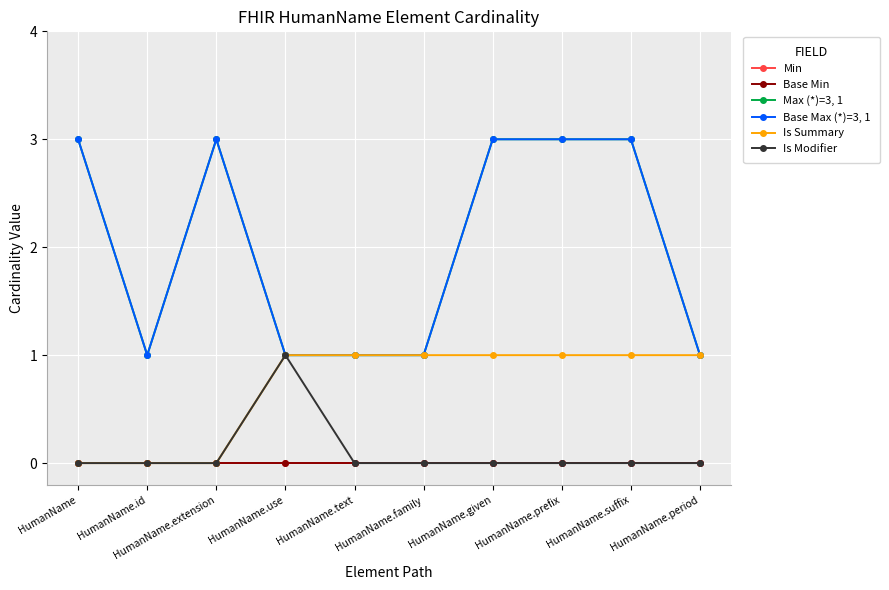

Reading left to right, extract all data points from this chart.

Min: HumanName=0	HumanName.id=0	HumanName.extension=0	HumanName.use=0	HumanName.text=0	HumanName.family=0	HumanName.given=0	HumanName.prefix=0	HumanName.suffix=0	HumanName.period=0
Base Min: HumanName=0	HumanName.id=0	HumanName.extension=0	HumanName.use=0	HumanName.text=0	HumanName.family=0	HumanName.given=0	HumanName.prefix=0	HumanName.suffix=0	HumanName.period=0
Max (*)=3, 1: HumanName=3	HumanName.id=1	HumanName.extension=3	HumanName.use=1	HumanName.text=1	HumanName.family=1	HumanName.given=3	HumanName.prefix=3	HumanName.suffix=3	HumanName.period=1
Base Max (*)=3, 1: HumanName=3	HumanName.id=1	HumanName.extension=3	HumanName.use=1	HumanName.text=1	HumanName.family=1	HumanName.given=3	HumanName.prefix=3	HumanName.suffix=3	HumanName.period=1
Is Summary: HumanName=0	HumanName.id=0	HumanName.extension=0	HumanName.use=1	HumanName.text=1	HumanName.family=1	HumanName.given=1	HumanName.prefix=1	HumanName.suffix=1	HumanName.period=1
Is Modifier: HumanName=0	HumanName.id=0	HumanName.extension=0	HumanName.use=1	HumanName.text=0	HumanName.family=0	HumanName.given=0	HumanName.prefix=0	HumanName.suffix=0	HumanName.period=0